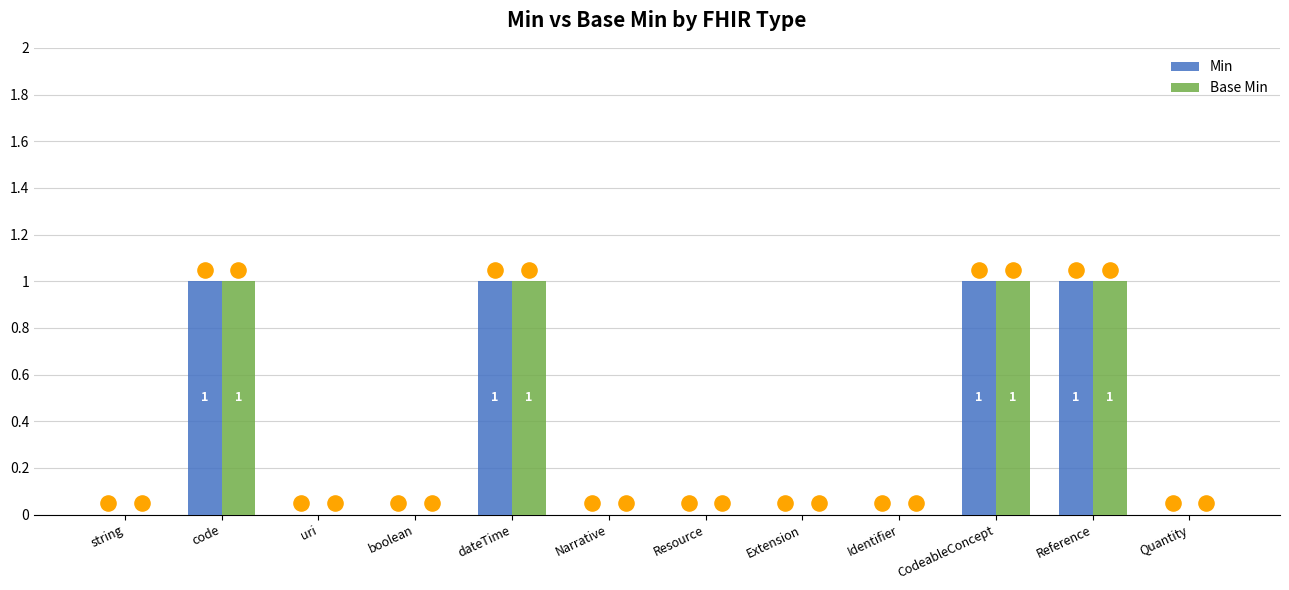

Which series reaches the minimum Y coordinate?

Min